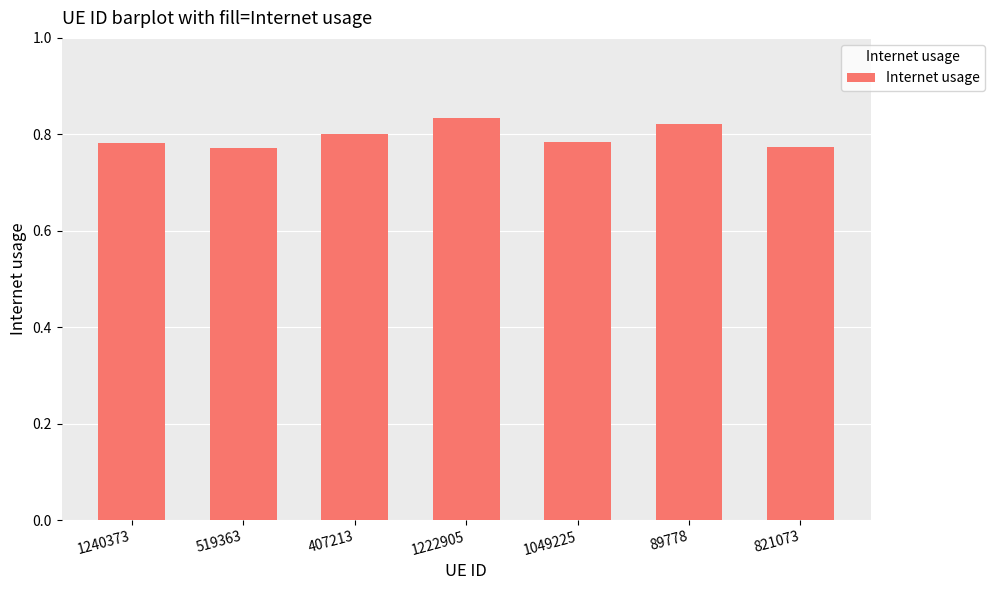

What is the label of the 1st bar from the left?

1240373